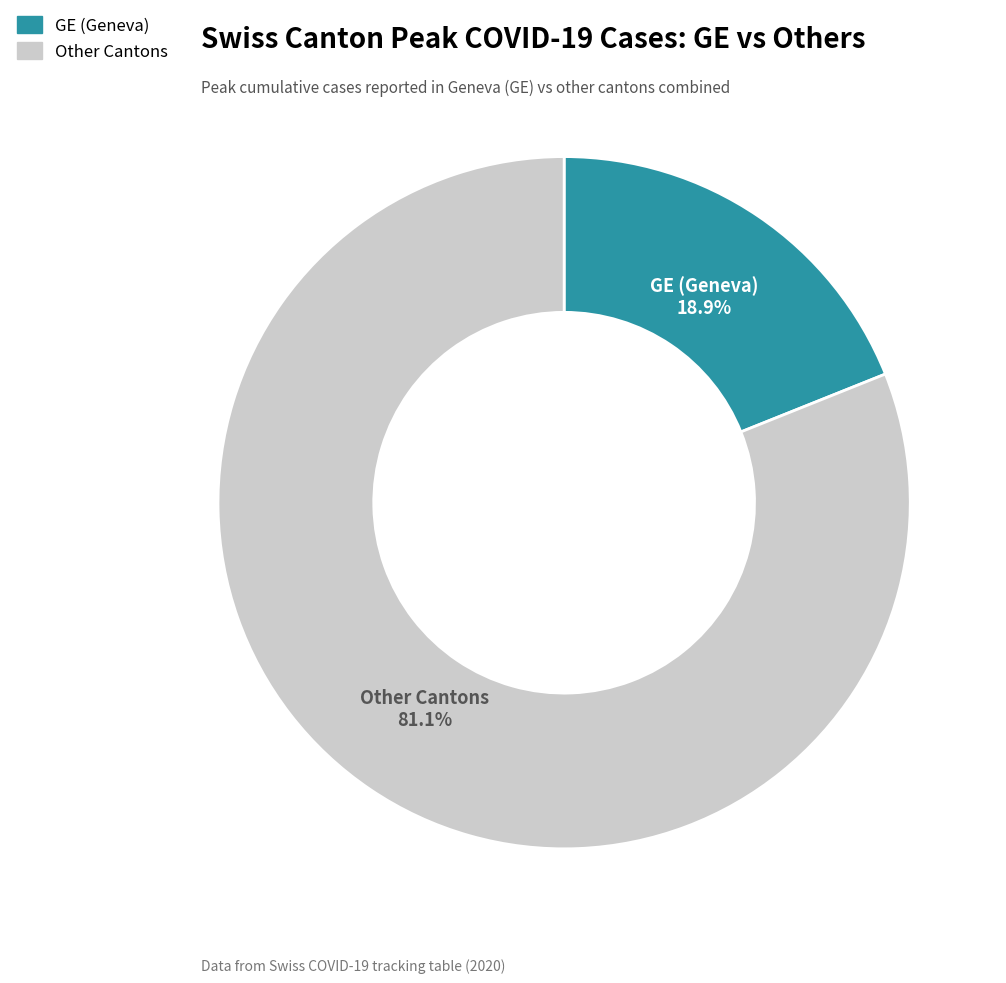

Is there a majority slice in this chart?

Yes